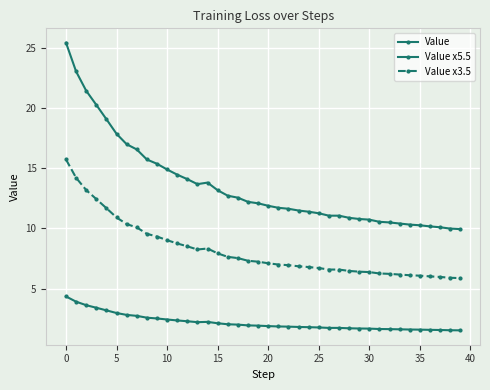

Rank the series by their maximum value, from highest to lowest.

Value x5.5, Value x3.5, Value